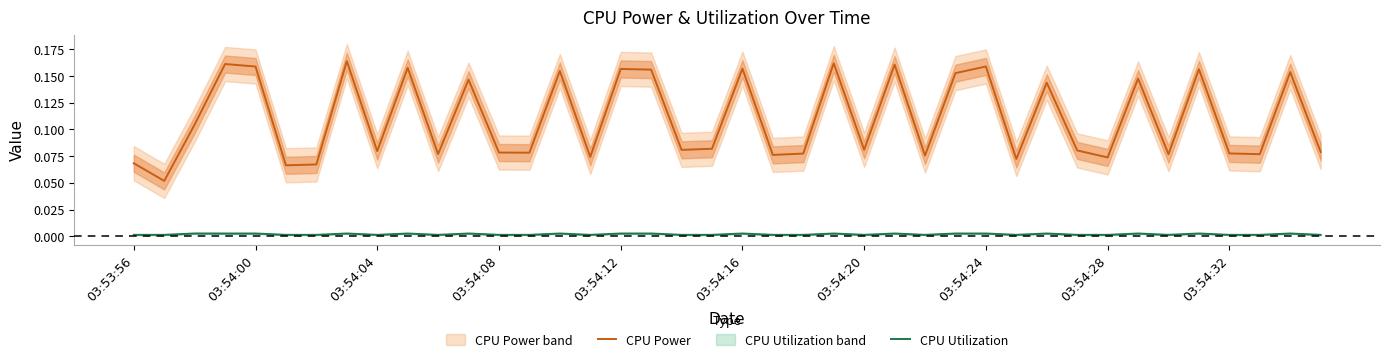

Which series changed the most between 31 and 39?

CPU Power